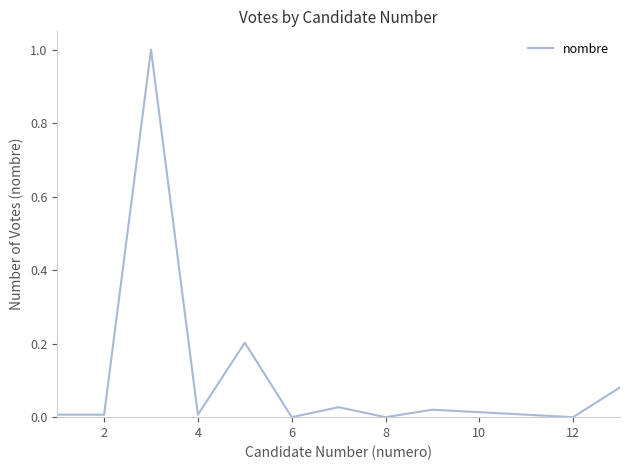

How many distinct data groups are displayed?

1